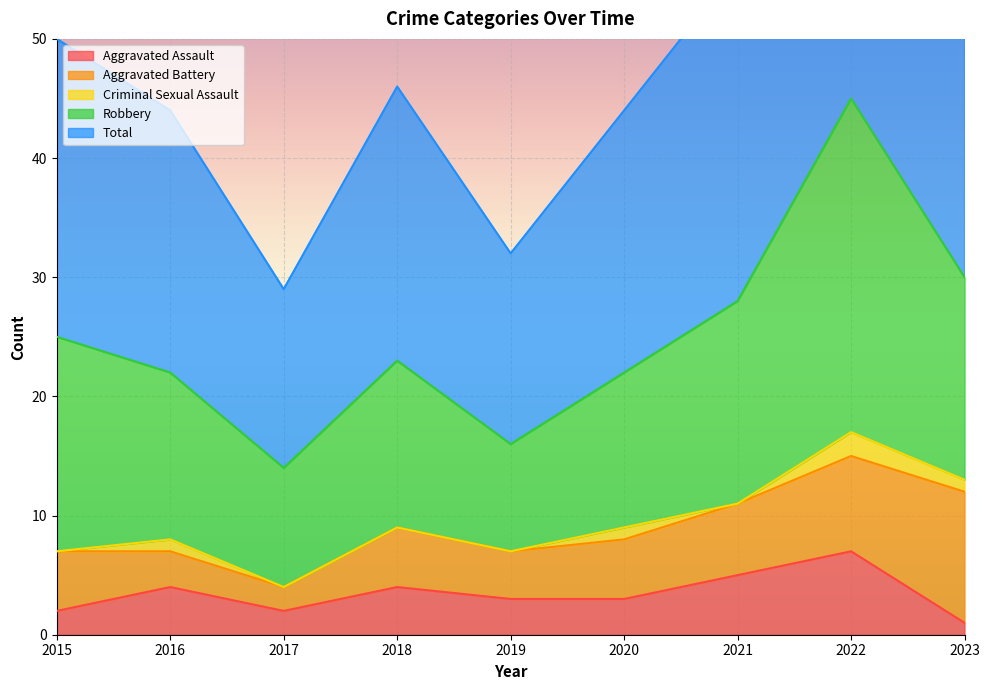

True or false: Aggravated Assault and Total cross at least once.

False